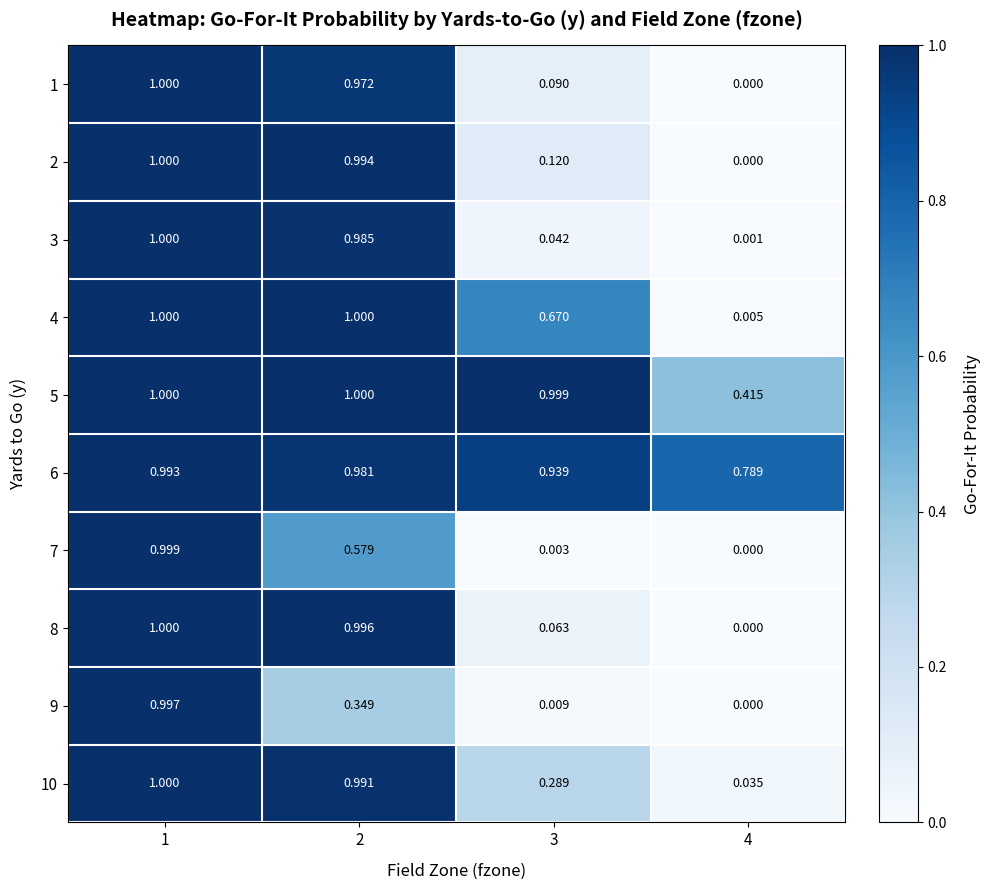

Which has a higher value, 2 or 4?

2